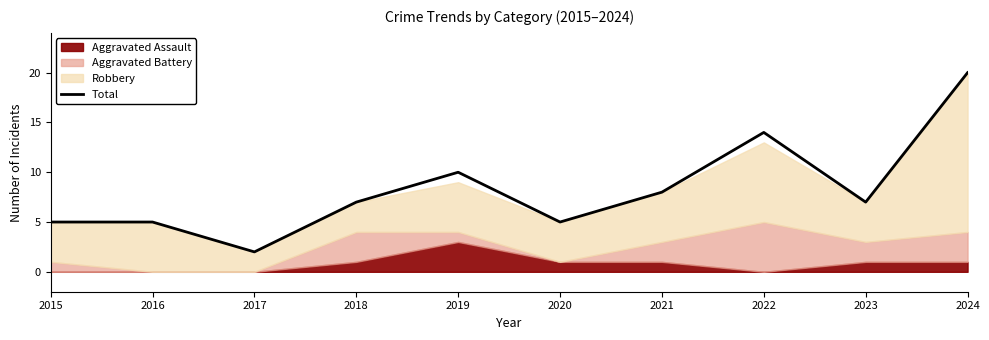

True or false: the data shows 7 at 2018.

True